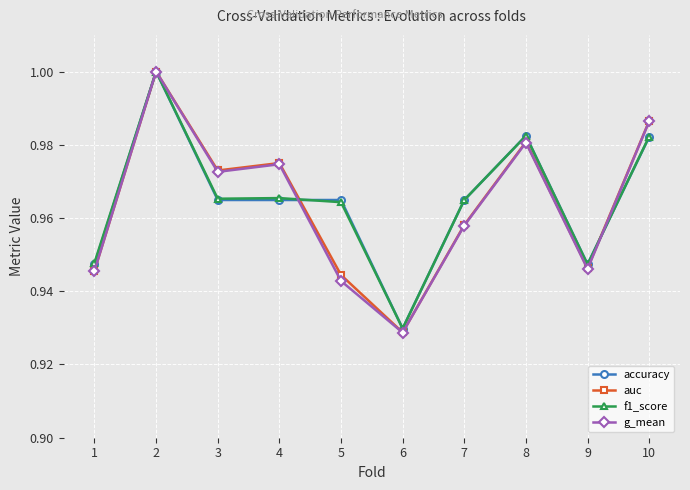

Which series has the widest spread of values?

g_mean